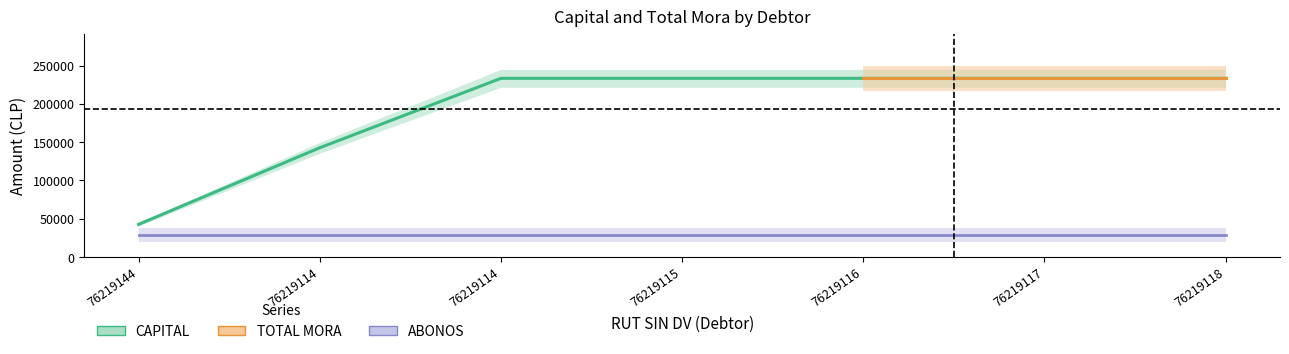

At 2019-09-30, list the series in order from smallest to largest.

ABONOS, CAPITAL, TOTAL MORA